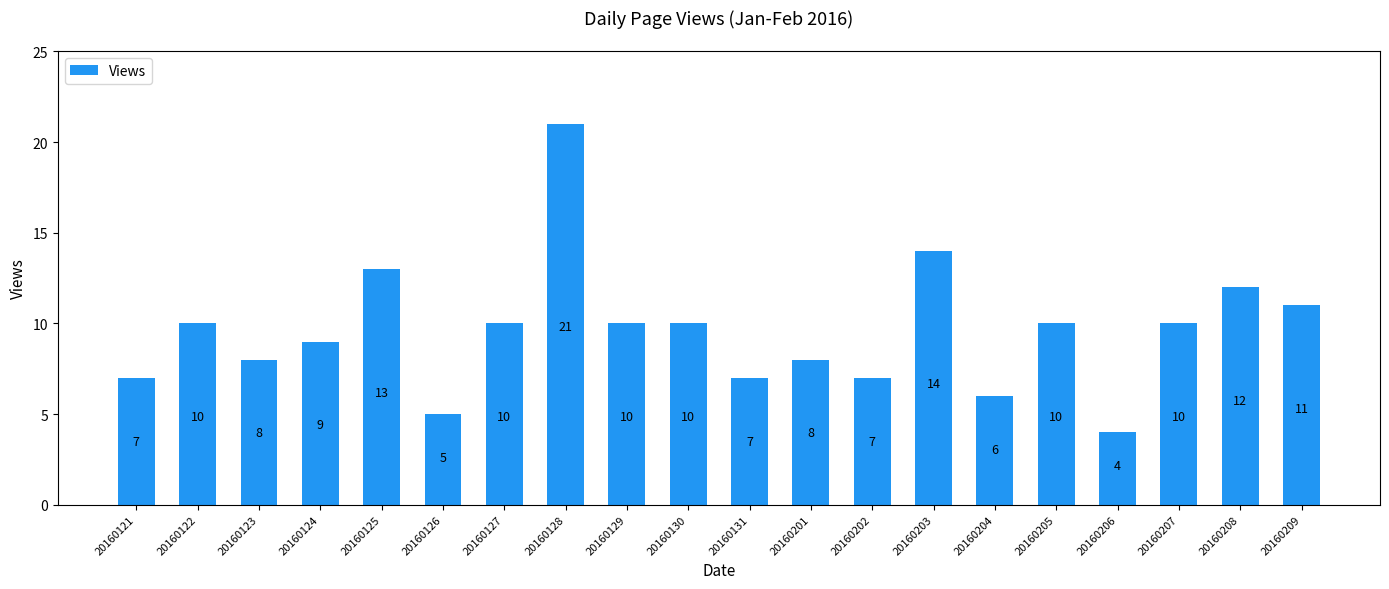

At which label is the value closest to 12?

20160208